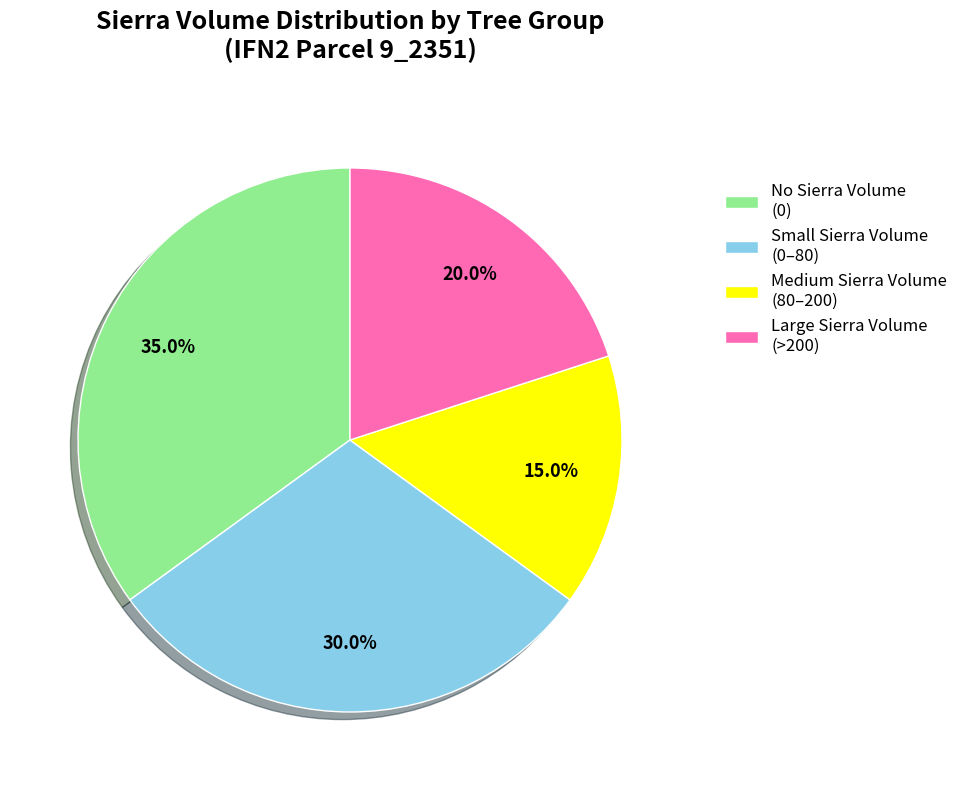

Which slice is the largest?

No Sierra Volume (0)